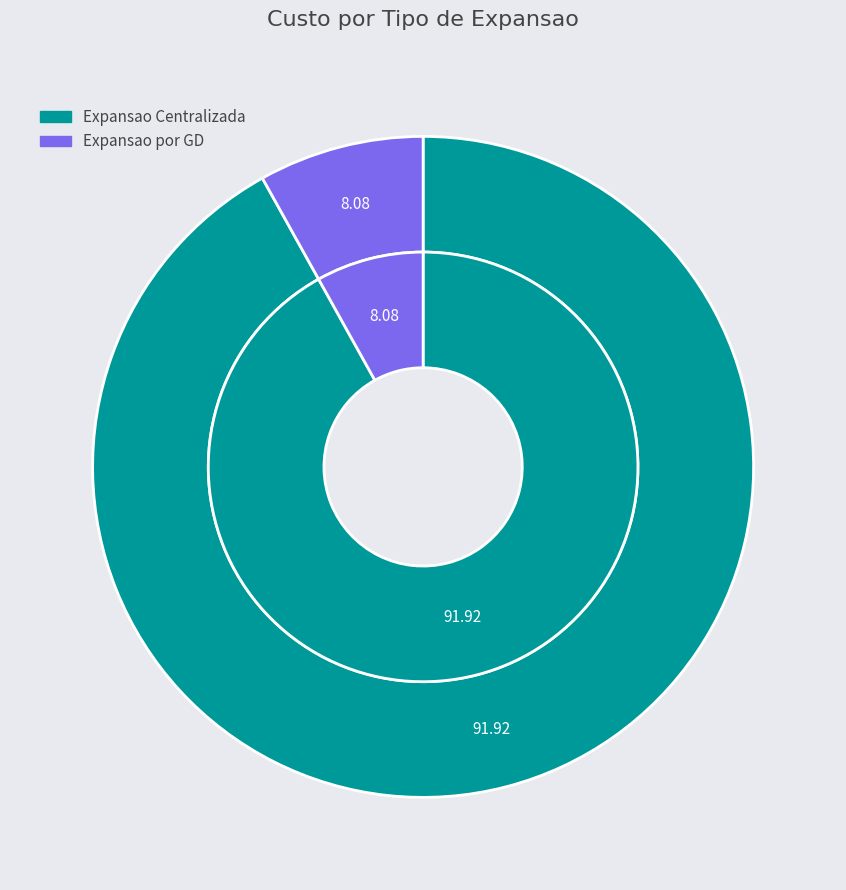

What percentage do Expansao Centralizada and Expansao por GD together represent?

100.0%